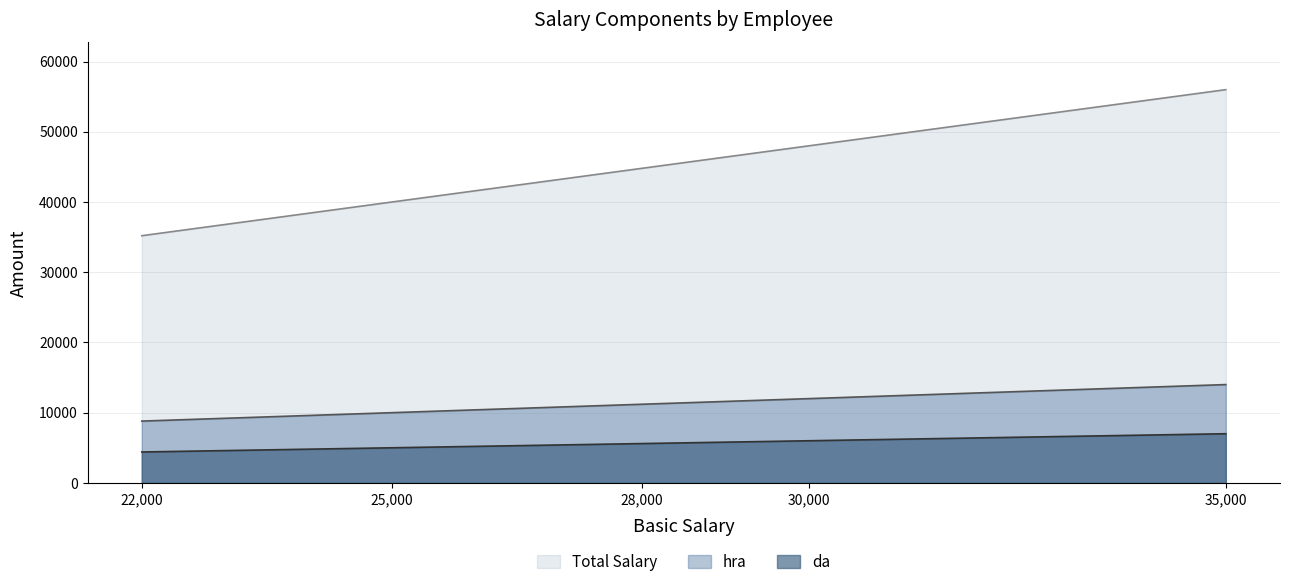

At 25,000, list the series in order from largest to smallest.

Total Salary, hra, da